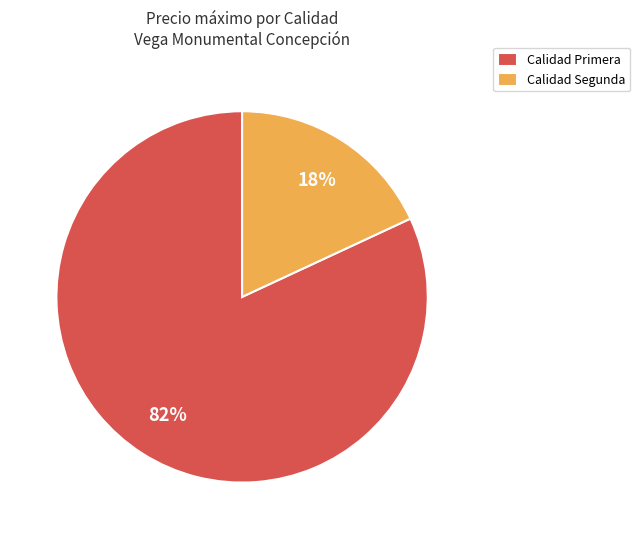

Count the number of slices in the pie.

2